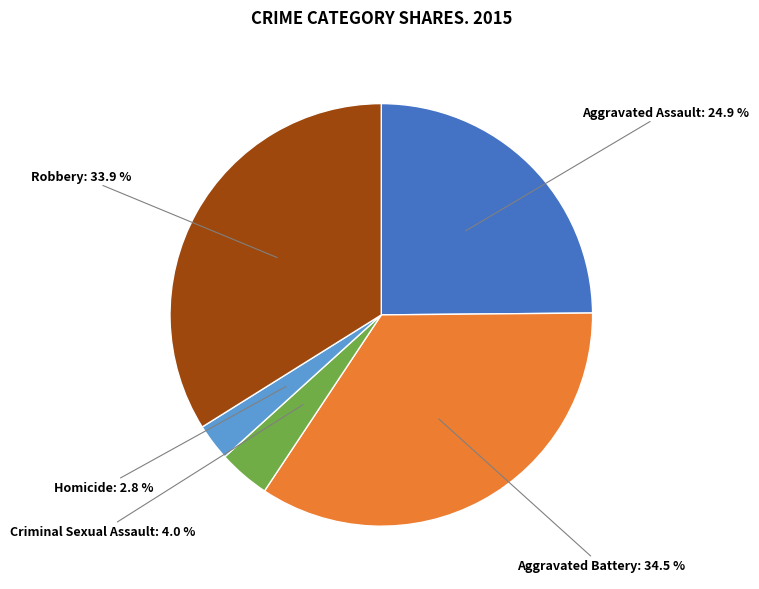

Between Aggravated Battery and Robbery, which is larger?

Aggravated Battery